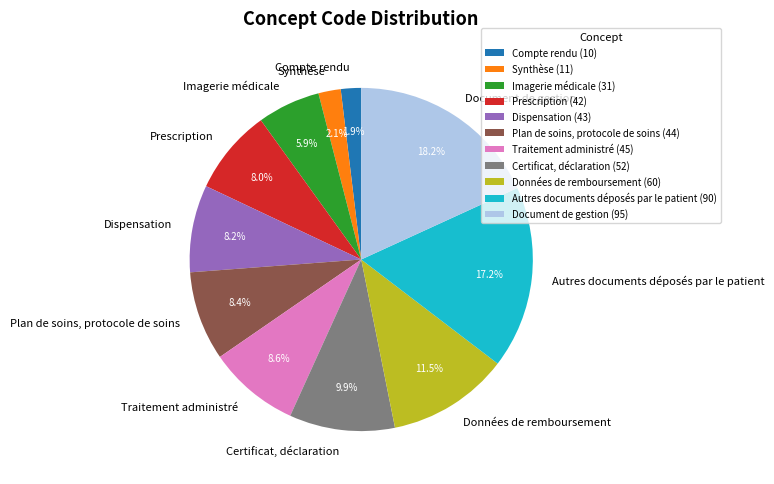

How many segments does this pie chart have?

11